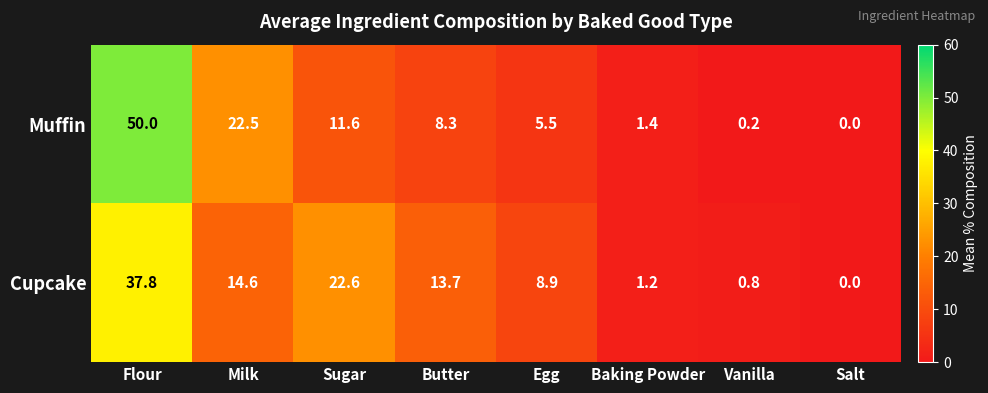

What is the spread (max minus min) of values at Butter?

5.4